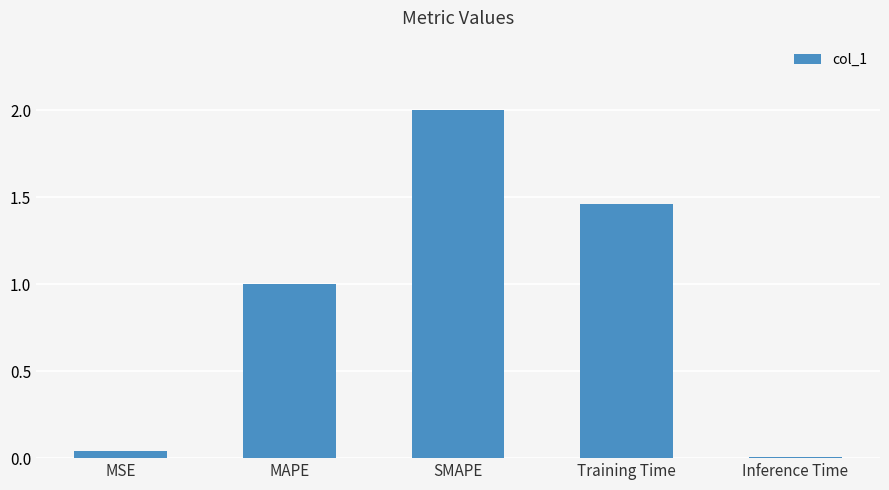

What is the difference between the maximum and minimum values?

2.0